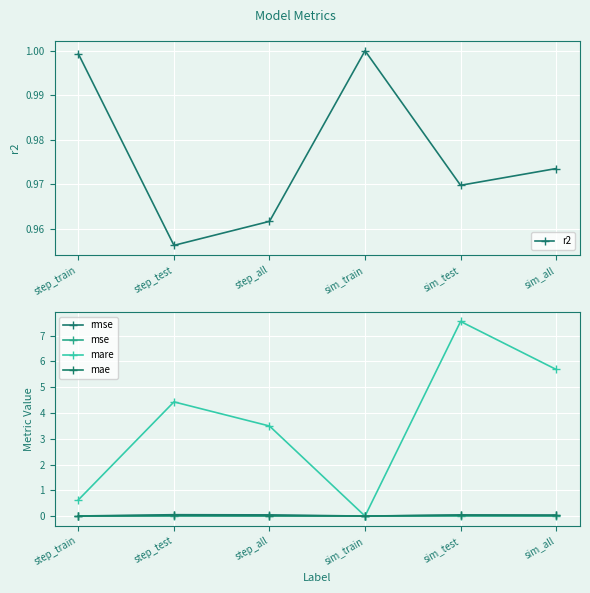

What is the maximum value shown in the chart?

7.5